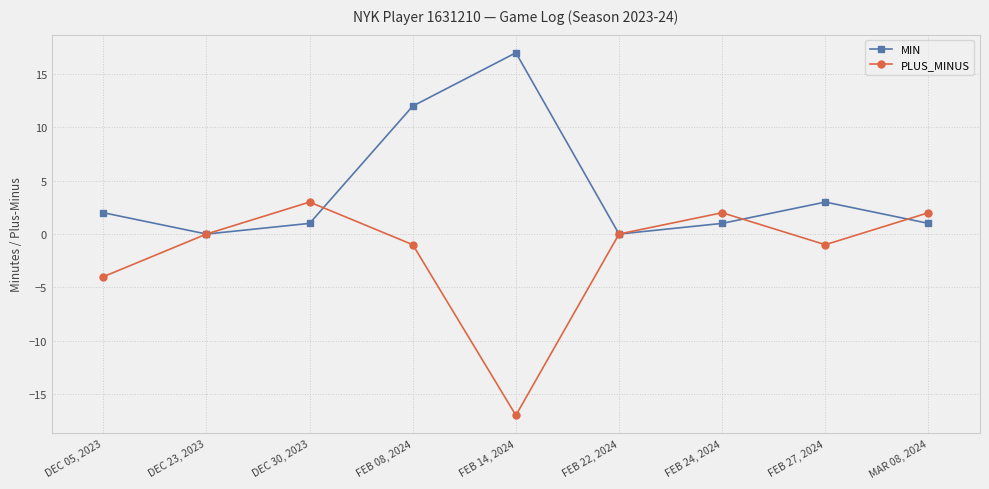

What is the difference between the maximum and minimum values in the MIN series?

17